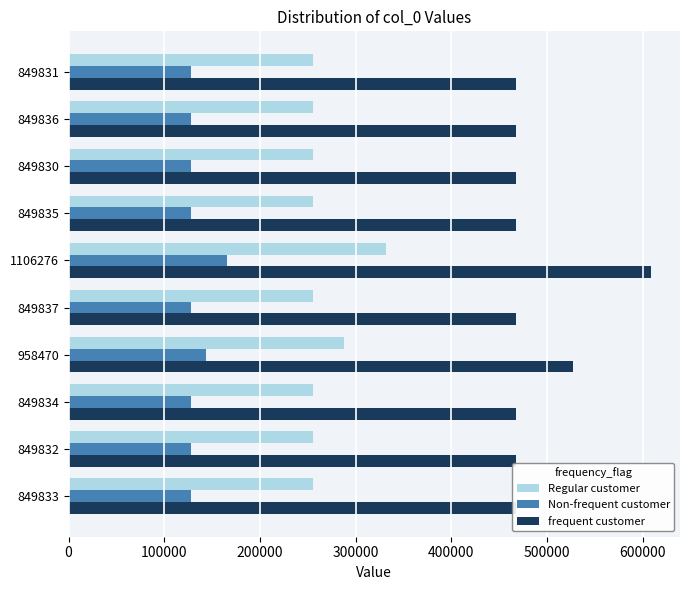

The Non-frequent customer series shows 127475.5 at 849837. True or false?

True